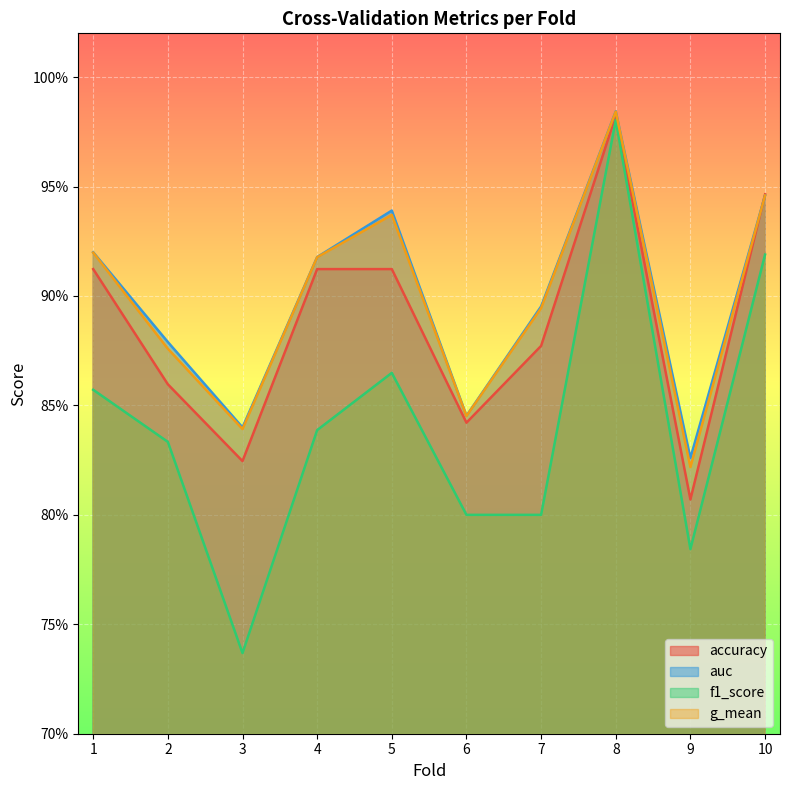

Reading right to left, extract all data points from this chart.

accuracy: 0.9	0.8	1.0	0.9	0.8	0.9	0.9	0.8	0.9	0.9
auc: 0.9	0.8	1.0	0.9	0.8	0.9	0.9	0.8	0.9	0.9
f1_score: 0.9	0.8	1.0	0.8	0.8	0.9	0.8	0.7	0.8	0.9
g_mean: 0.9	0.8	1.0	0.9	0.8	0.9	0.9	0.8	0.9	0.9